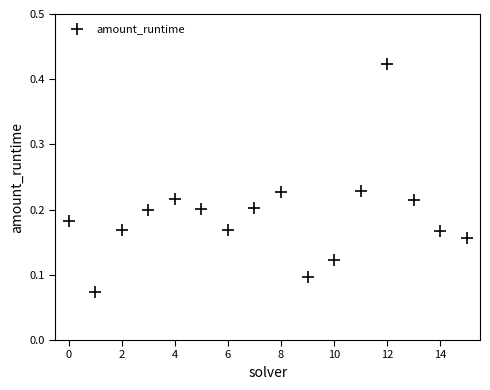

What is the range of Y values (max minus min)?

0.3